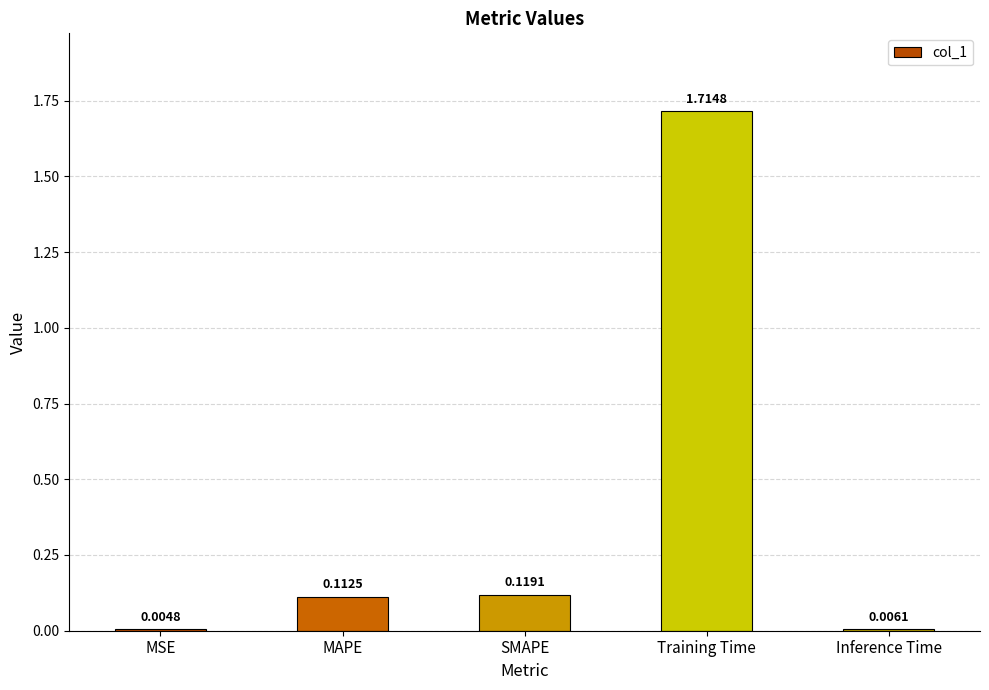

Between SMAPE and MSE, which is larger?

SMAPE